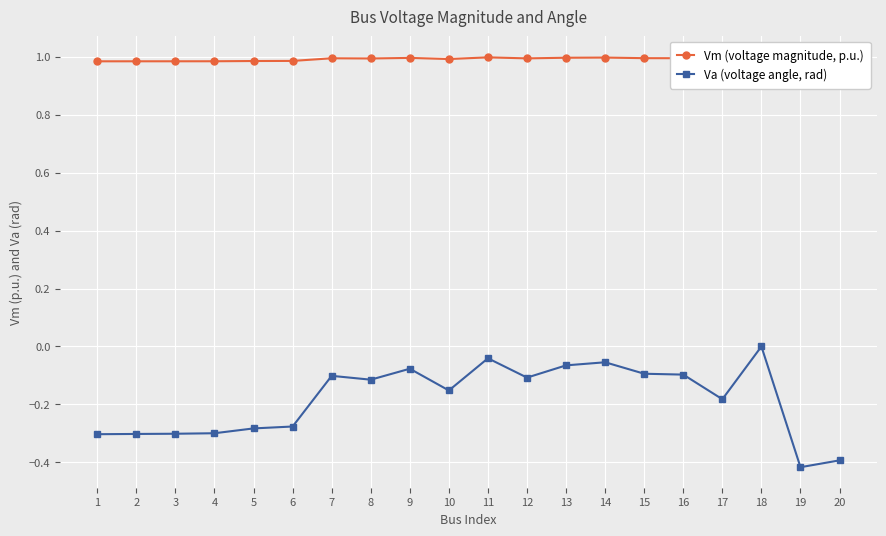

Reading right to left, what are all the values shown in this chart?

Vm (voltage magnitude, p.u.): 20=1.0	19=1.0	18=1.0	17=1.0	16=1.0	15=1.0	14=1.0	13=1.0	12=1.0	11=1.0	10=1.0	9=1.0	8=1.0	7=1.0	6=1.0	5=1.0	4=1.0	3=1.0	2=1.0	1=1.0
Va (voltage angle, rad): 20=-0.4	19=-0.4	18=0.0	17=-0.2	16=-0.1	15=-0.1	14=-0.1	13=-0.1	12=-0.1	11=-0.0	10=-0.2	9=-0.1	8=-0.1	7=-0.1	6=-0.3	5=-0.3	4=-0.3	3=-0.3	2=-0.3	1=-0.3